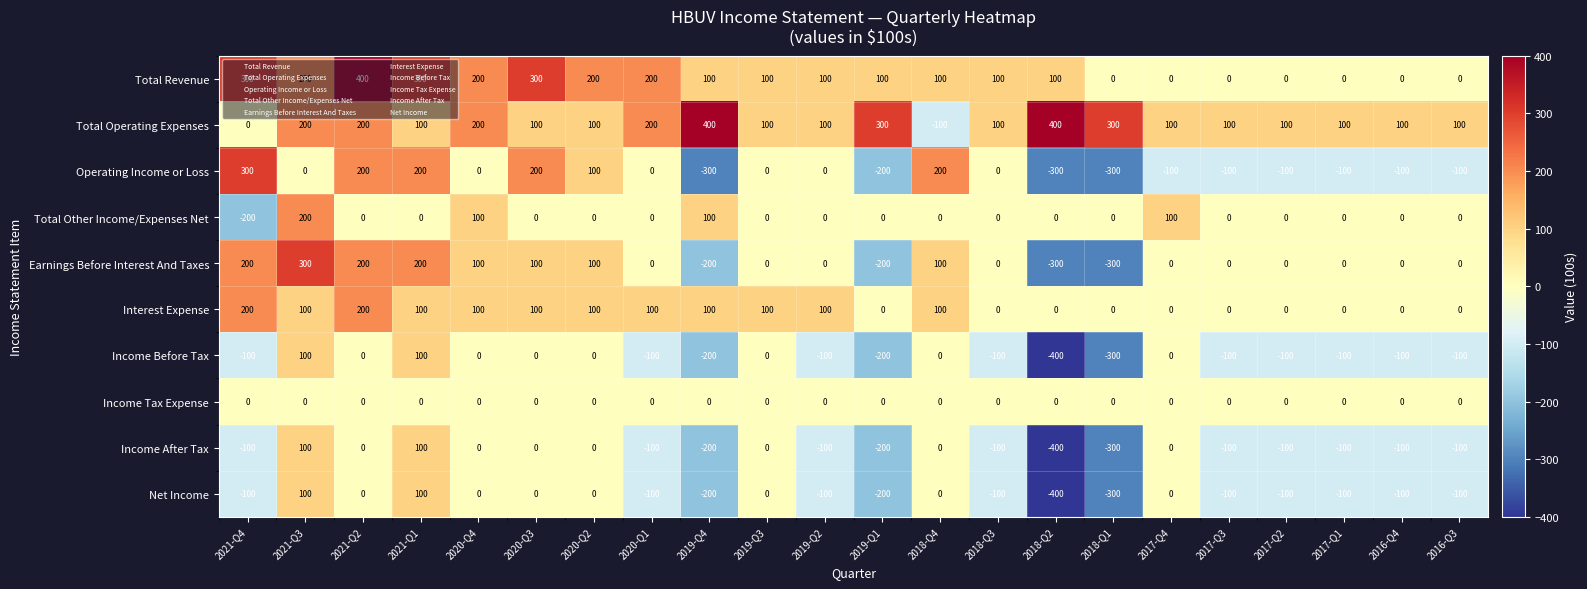

What is the difference between the maximum and minimum values in the Operating Income or Loss series?

600